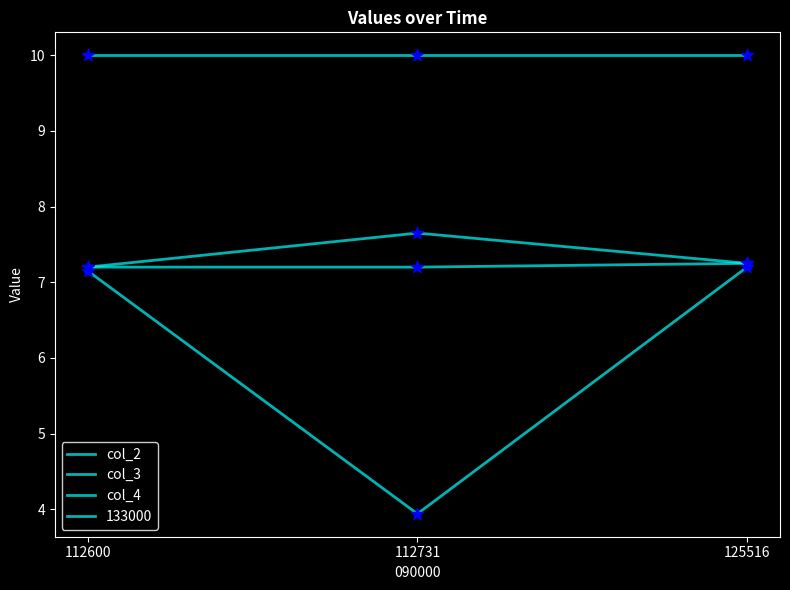

At which category is the sum across all series the highest?

125516